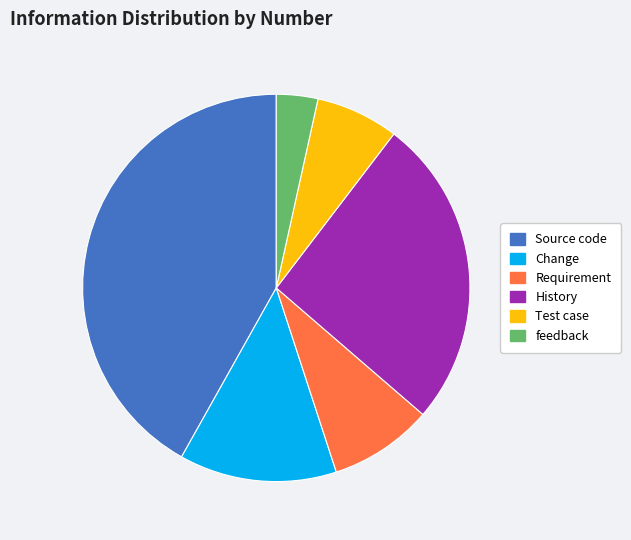

Combined, do Change and Source code account for over 50%?

Yes